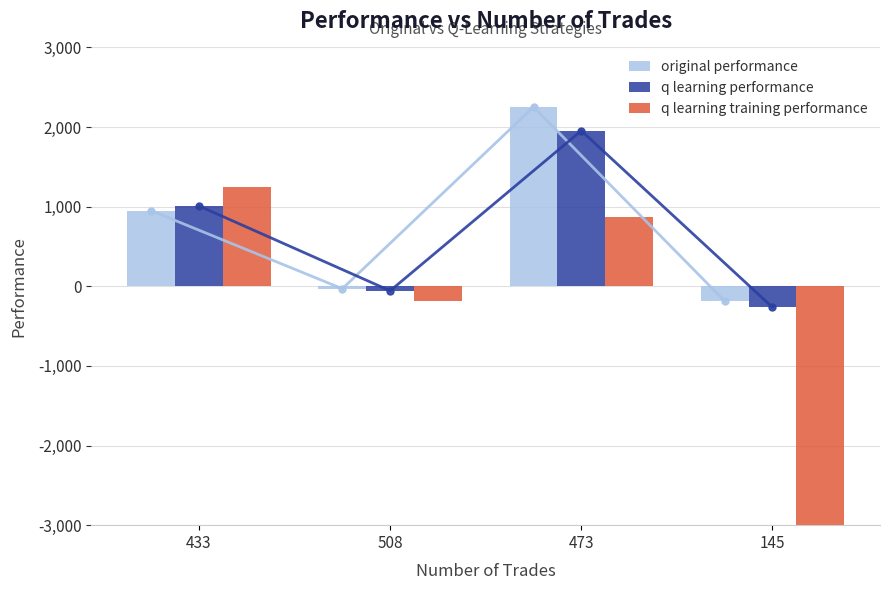

What is the maximum value for q learning training performance?

1247.0